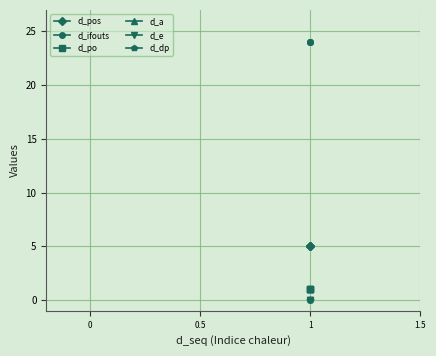

What is the label of the 1st point from the right?

1